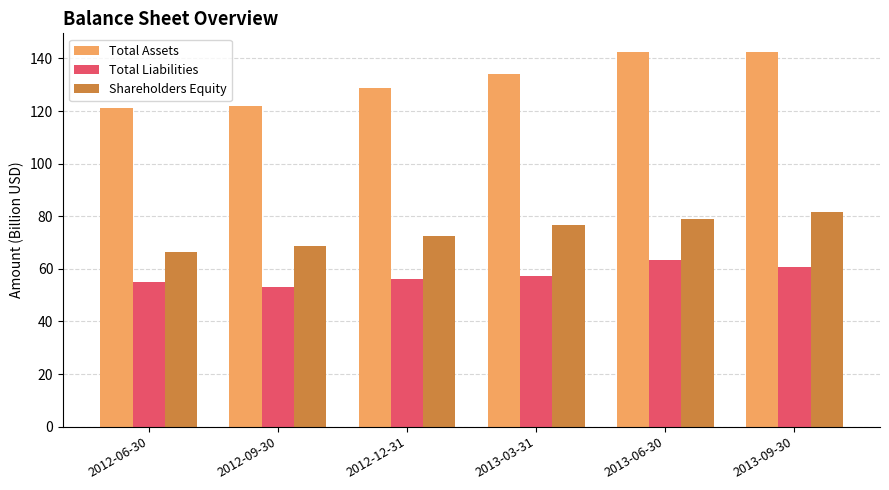

At how many categories does at least one series exceed 86?

6